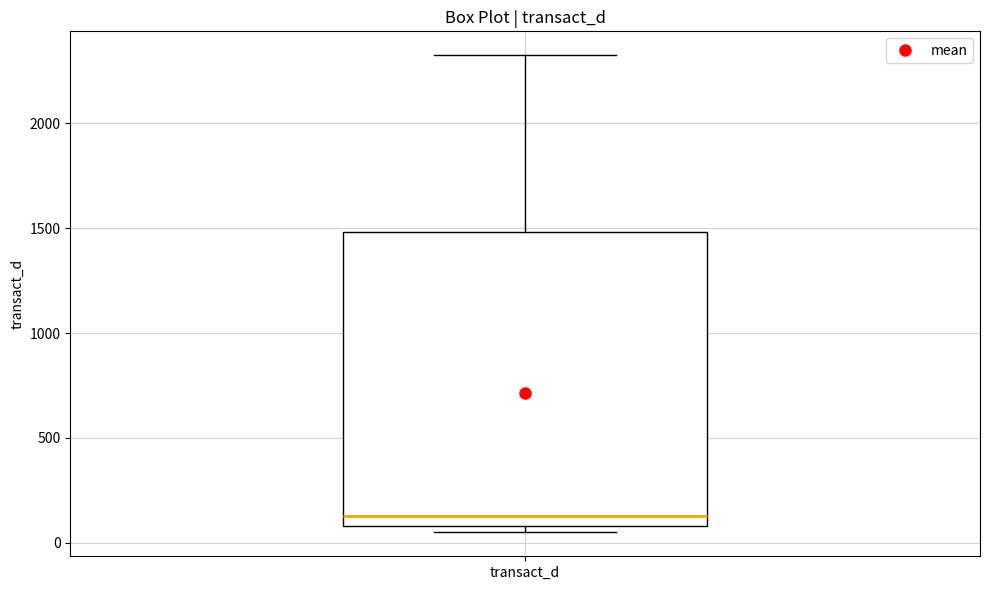

Transcribe this box plot: give where the median line is, the range the box spans, and where the two whiskers end, as read against the y-axis. The values are not printed on the chart, so give them approximately, as read against the axis.

median 150, box 100 to 1500, whiskers 50 to 2300